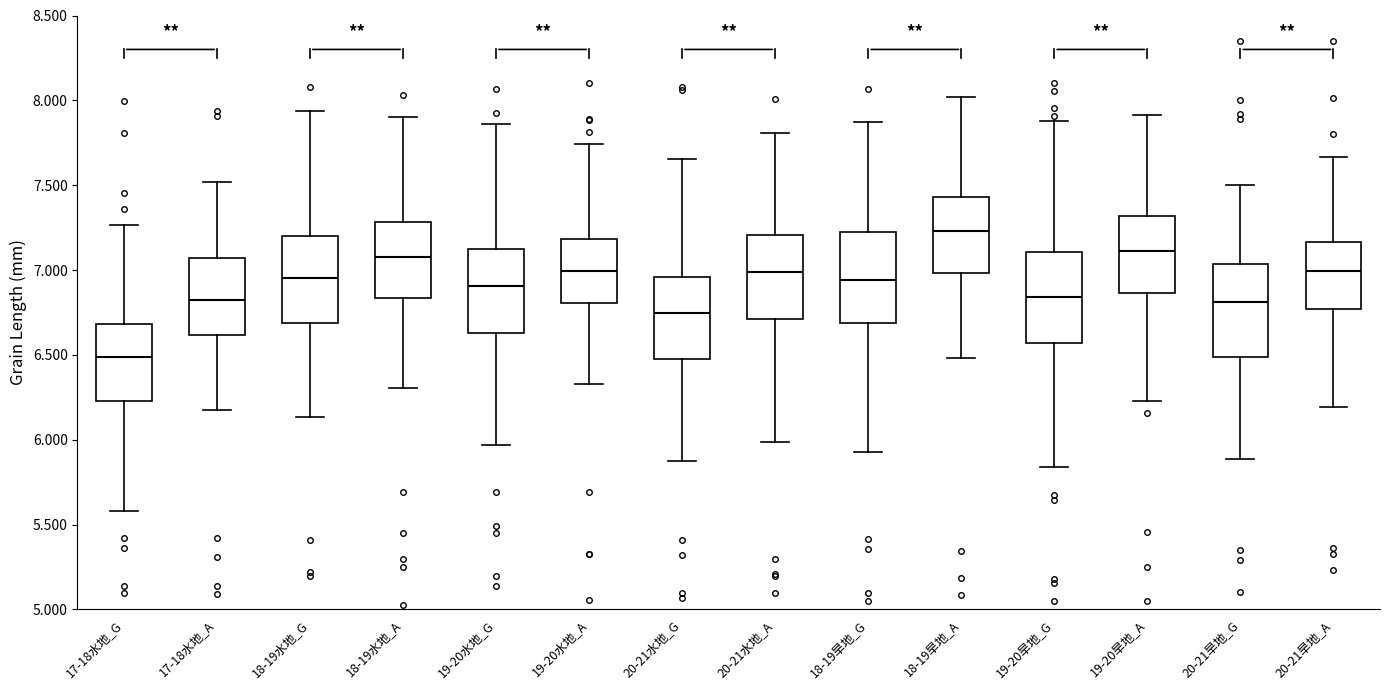

Where does the lower whisker of the box for 18-19旱地_G end on the y-axis? The values are not printed on the chart, so give them approximately, as read against the axis.

5.95